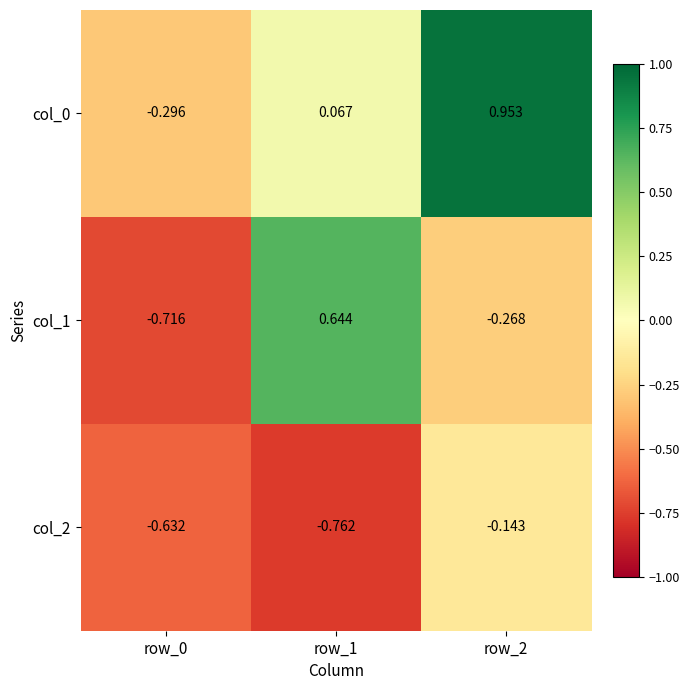

Which series has the largest total across all categories?

col_0